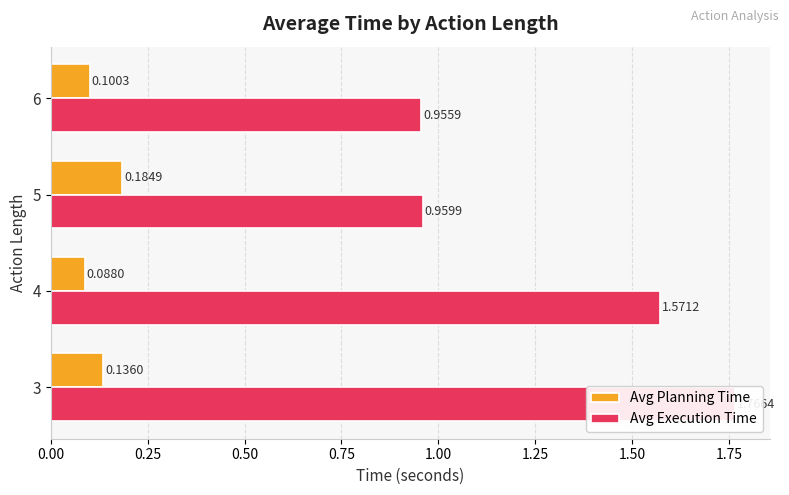

What is the value of the Avg Planning Time bar at the 3rd from the left?

0.2